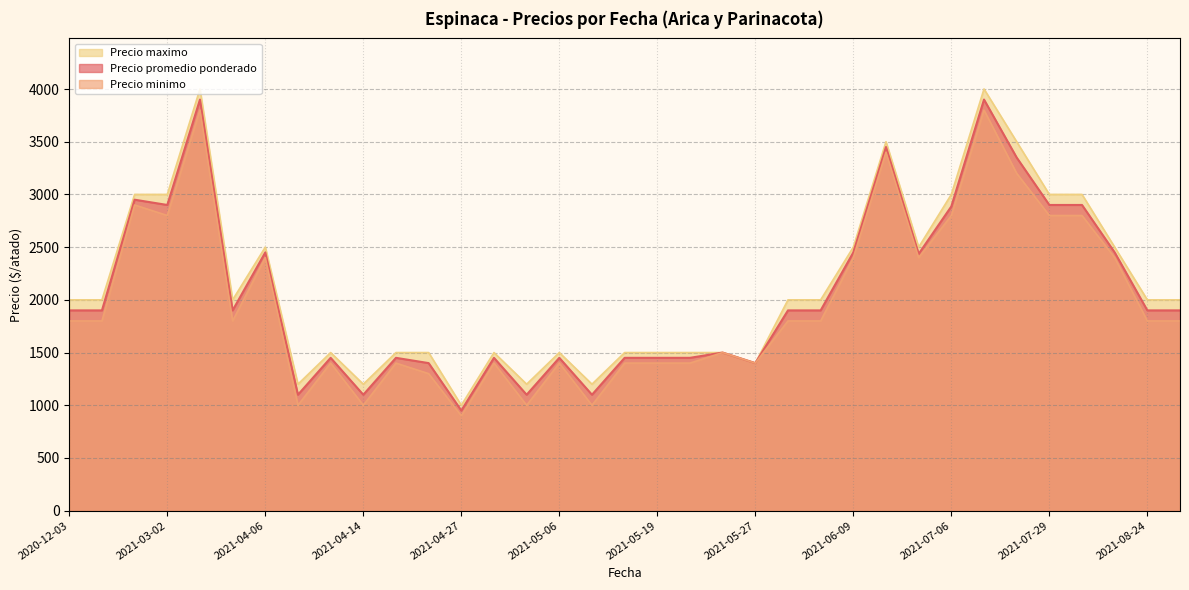

At which label does Precio minimo reach its minimum?

2021-04-27